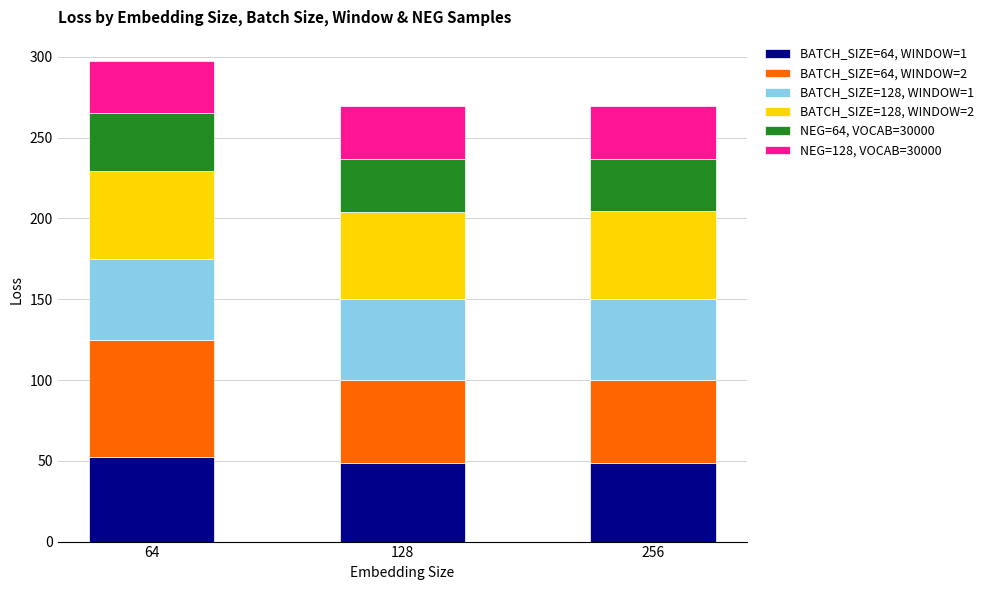

Reading left to right, what are the values for BATCH_SIZE=64, WINDOW=1?

64=52.6	128=48.8	256=48.8